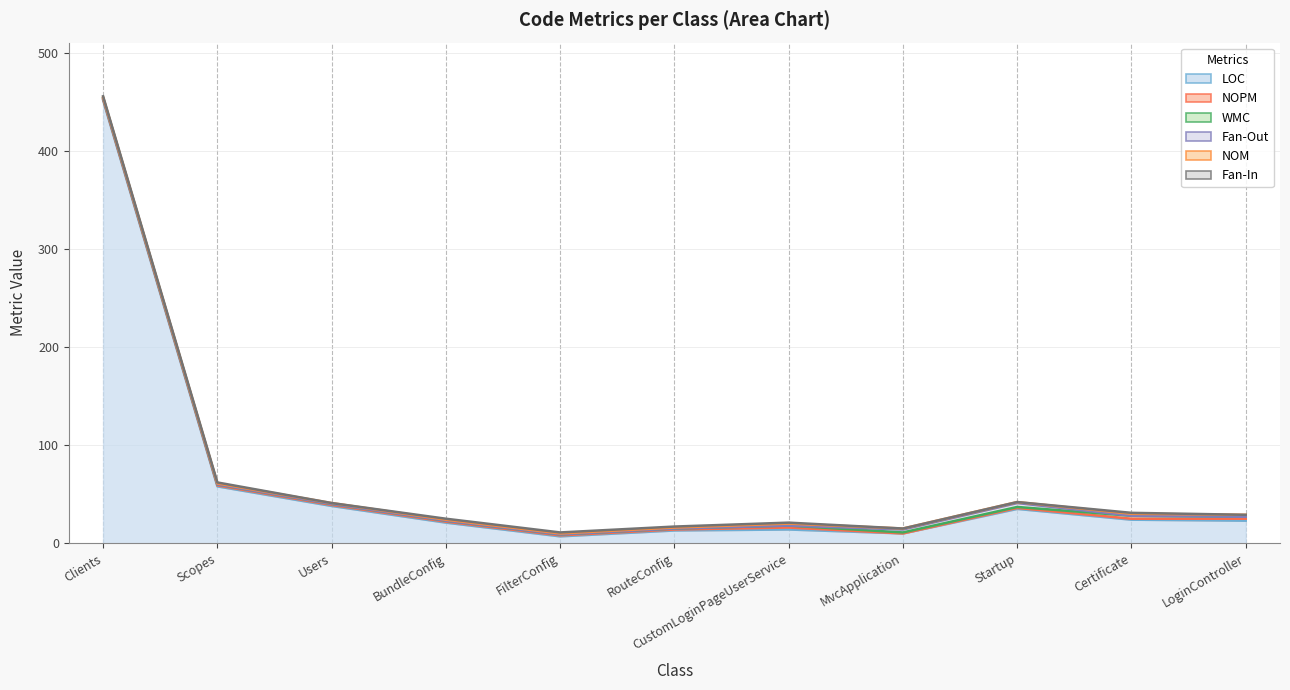

What is the difference between the maximum and minimum values in the Fan-Out series?

4